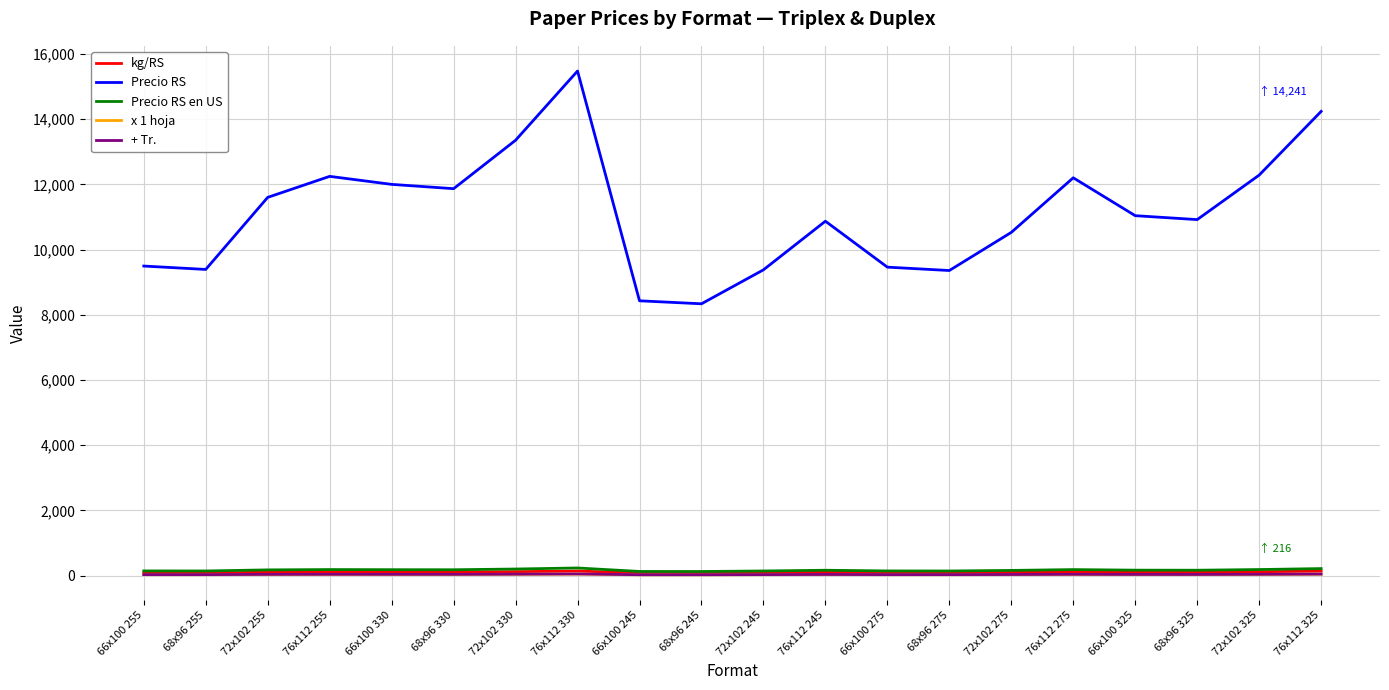

What is the average value of the Precio RS series?

11126.5